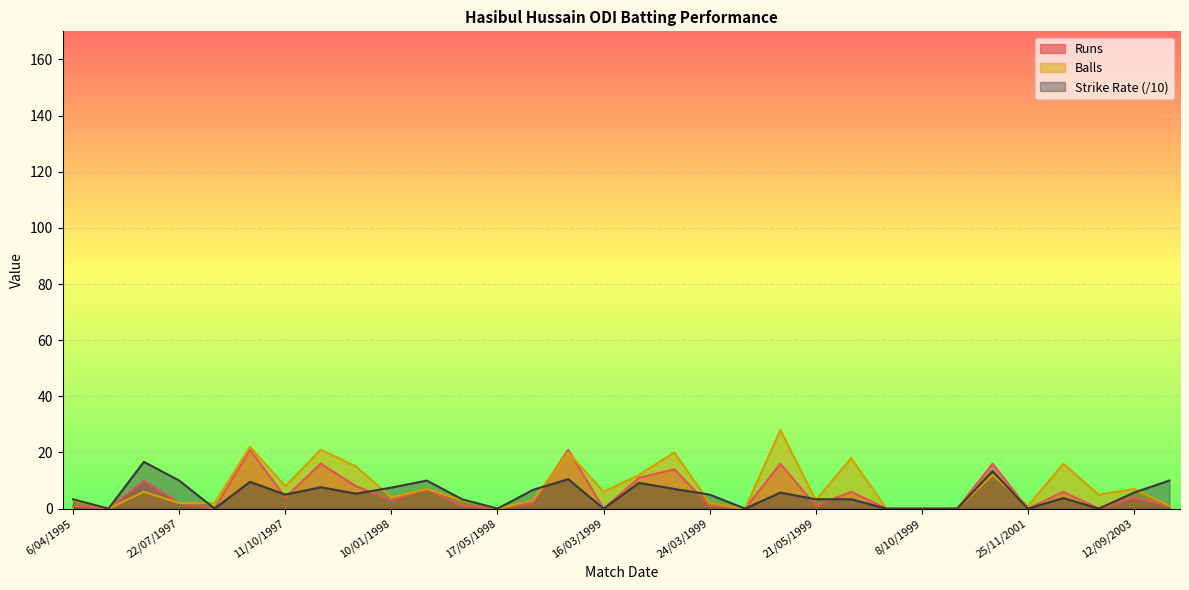

True or false: Balls has a value of 15.0 at 15/10/1997.

True